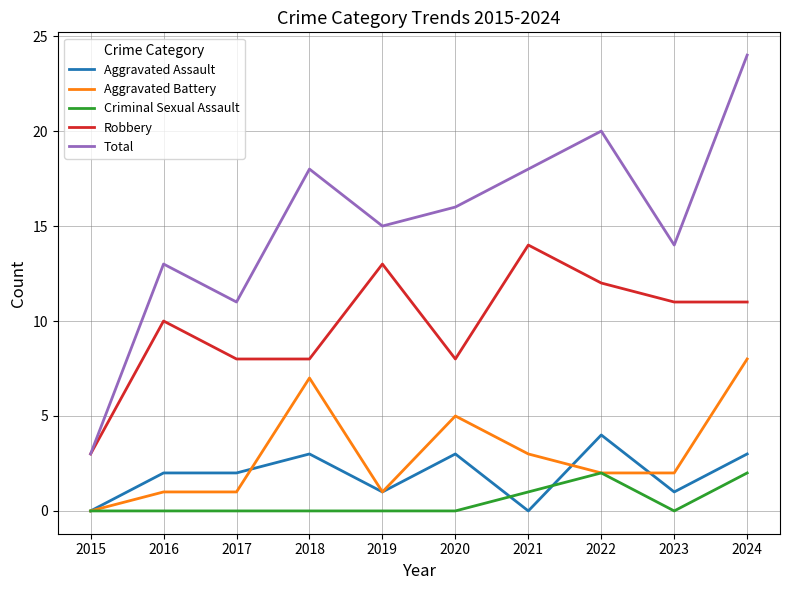

True or false: Total and Criminal Sexual Assault intersect in this chart.

False